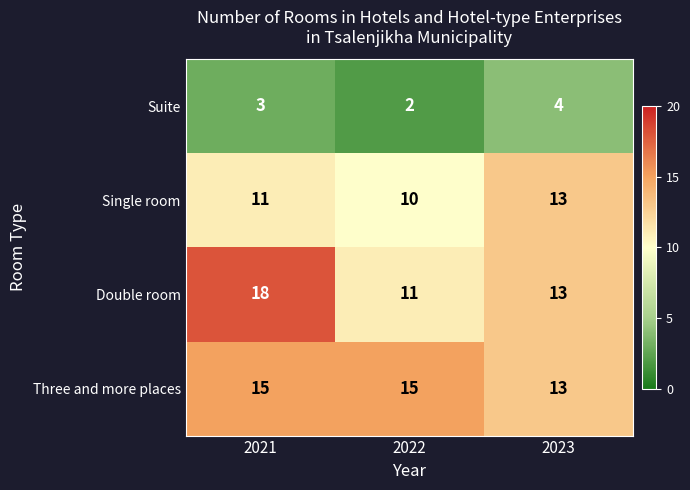

How many categories are shown in the chart?

3